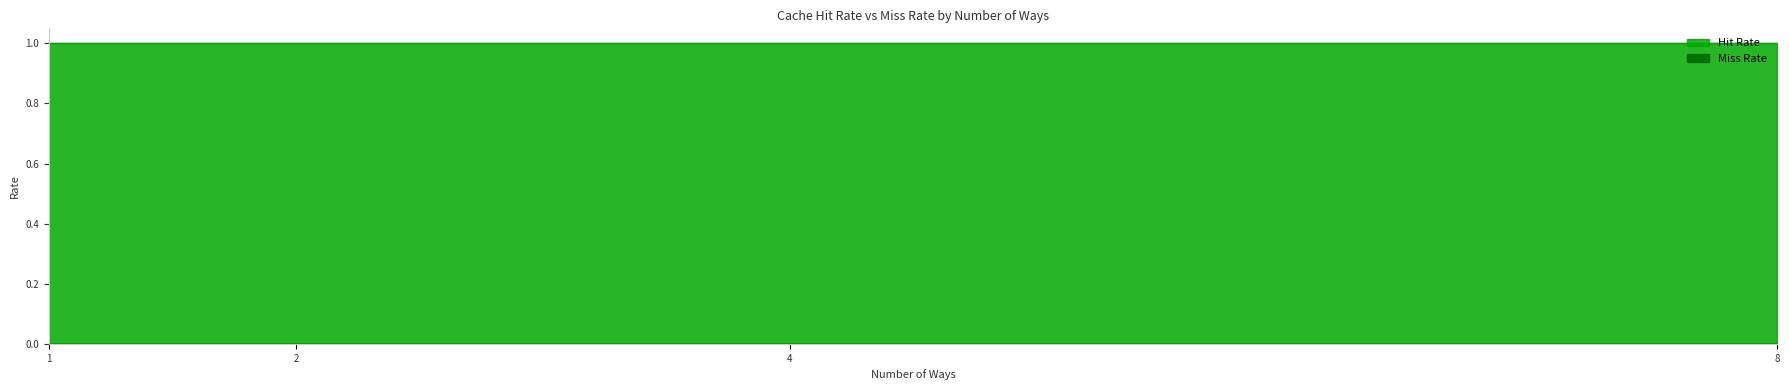

True or false: Hit Rate has a value of 1.5 at 1.

False